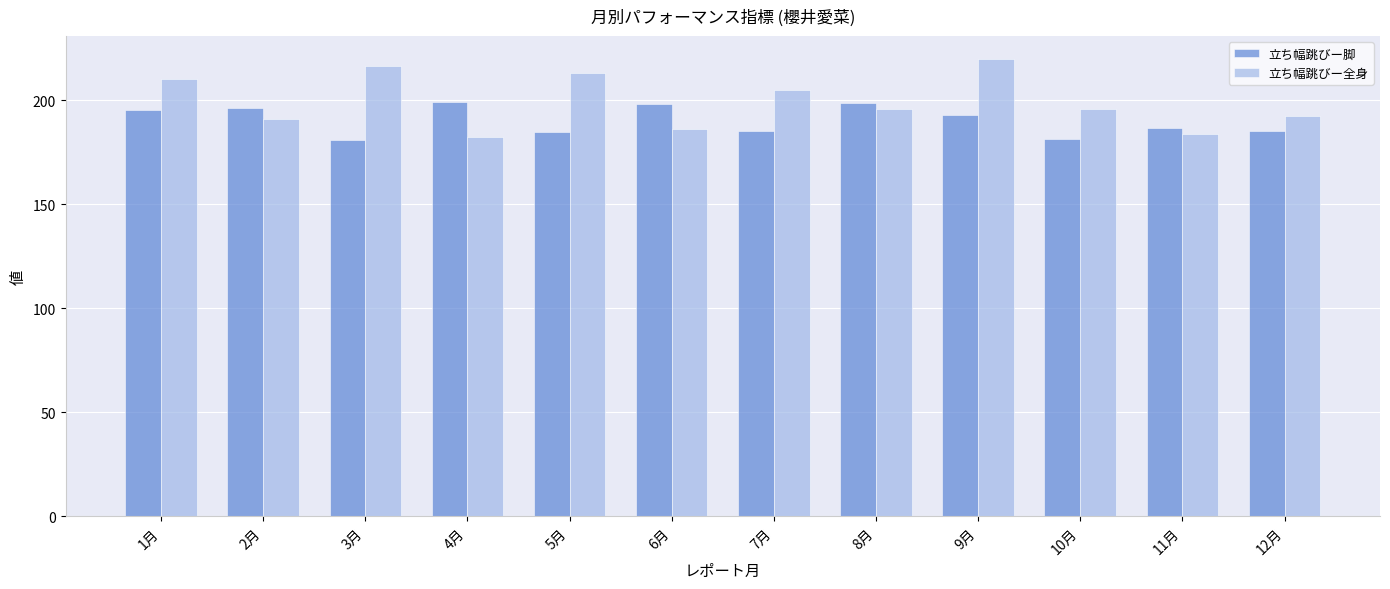

What is the label of the 3rd bar from the right?

10月